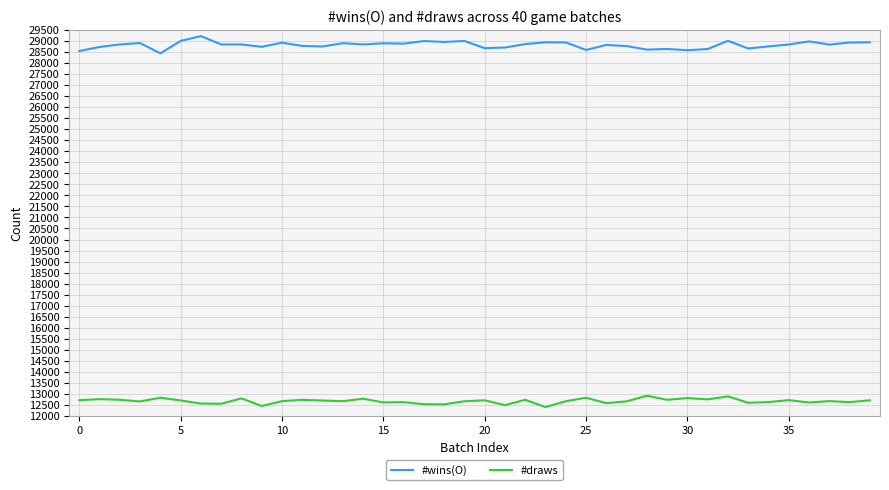

What is the difference between the second highest and second lowest values in the #draws series?

432